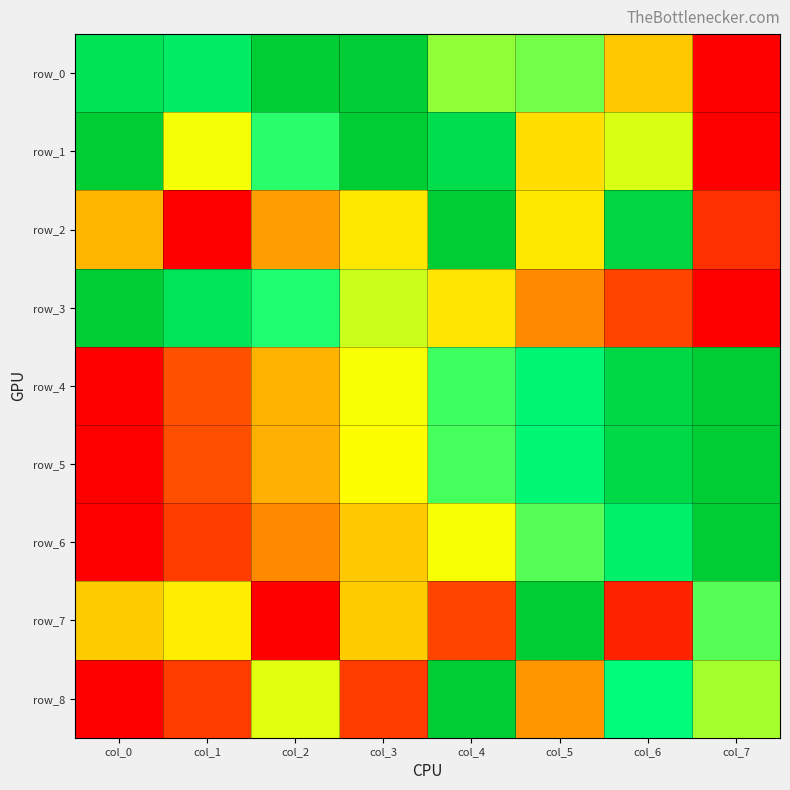

Reading left to right, list all the values displayed in this chart.

row_0: 0.9	0.8	1.0	1.0	0.6	0.6	0.4	0.0
row_1: 1.0	0.5	0.7	1.0	0.9	0.4	0.5	0.0
row_2: 0.4	0.0	0.3	0.5	1.0	0.5	0.9	0.1
row_3: 1.0	0.9	0.7	0.6	0.4	0.3	0.1	0.0
row_4: 0.0	0.2	0.3	0.5	0.7	0.8	0.9	1.0
row_5: 0.0	0.2	0.3	0.5	0.7	0.8	0.9	1.0
row_6: 0.0	0.1	0.3	0.4	0.5	0.7	0.8	1.0
row_7: 0.4	0.5	0.0	0.4	0.1	1.0	0.1	0.7
row_8: 0.0	0.1	0.5	0.1	1.0	0.3	0.8	0.6